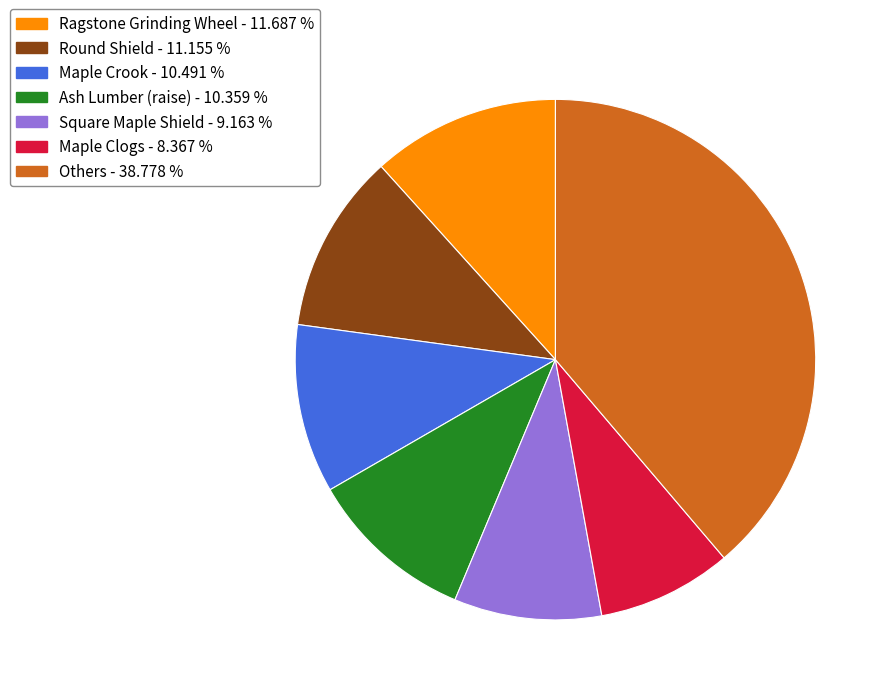

Does any single category account for the majority?

No